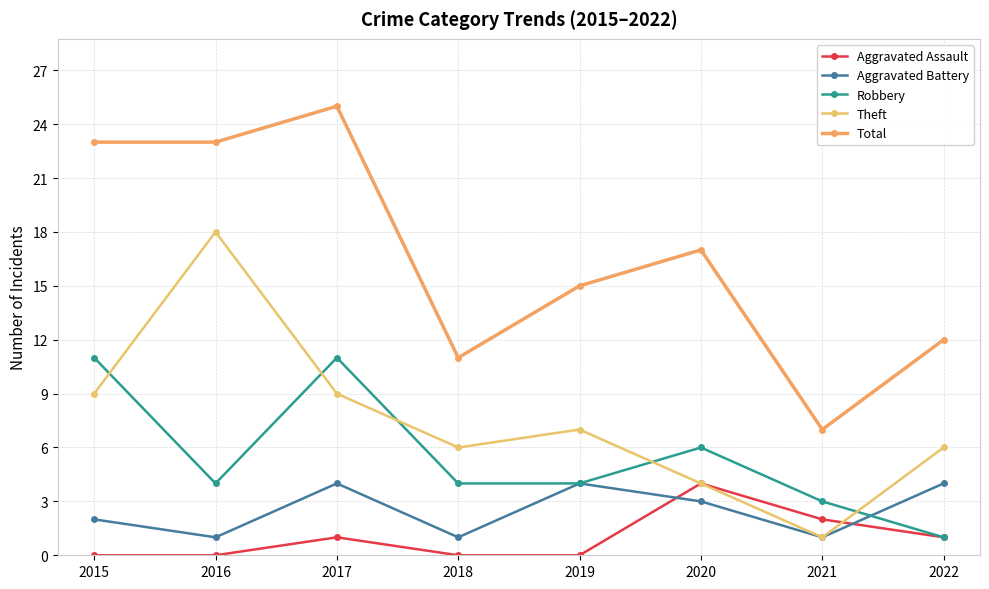

List the labels in order of Total value, smallest first.

2021, 2018, 2022, 2019, 2020, 2015, 2016, 2017